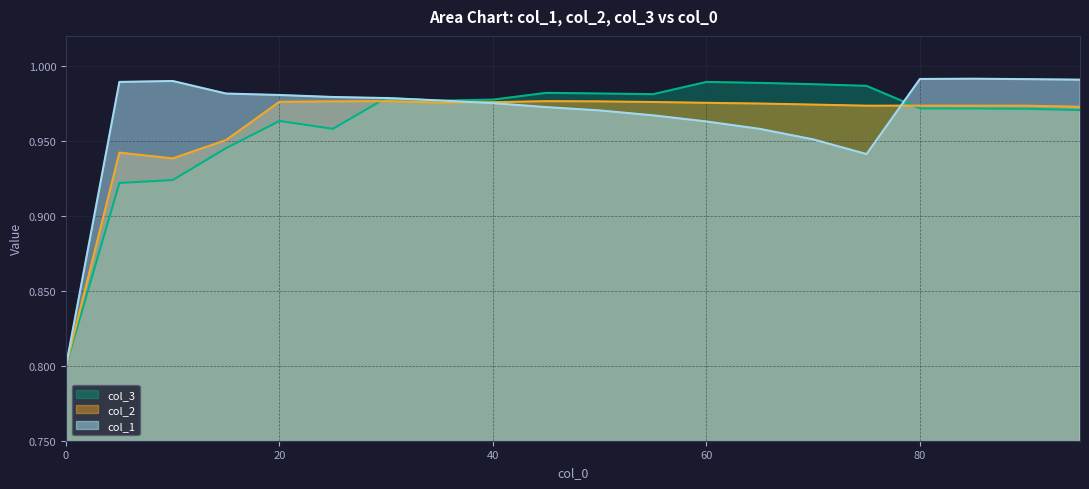

Reading left to right, list all the values displayed in this chart.

col_1: 0=0.8	5=1.0	10=1.0	15=1.0	20=1.0	25=1.0	30=1.0	35=1.0	40=1.0	45=1.0	50=1.0	55=1.0	60=1.0	65=1.0	70=1.0	75=0.9	80=1.0	85=1.0	90=1.0	95=1.0
col_2: 0=0.8	5=0.9	10=0.9	15=1.0	20=1.0	25=1.0	30=1.0	35=1.0	40=1.0	45=1.0	50=1.0	55=1.0	60=1.0	65=1.0	70=1.0	75=1.0	80=1.0	85=1.0	90=1.0	95=1.0
col_3: 0=0.8	5=0.9	10=0.9	15=0.9	20=1.0	25=1.0	30=1.0	35=1.0	40=1.0	45=1.0	50=1.0	55=1.0	60=1.0	65=1.0	70=1.0	75=1.0	80=1.0	85=1.0	90=1.0	95=1.0